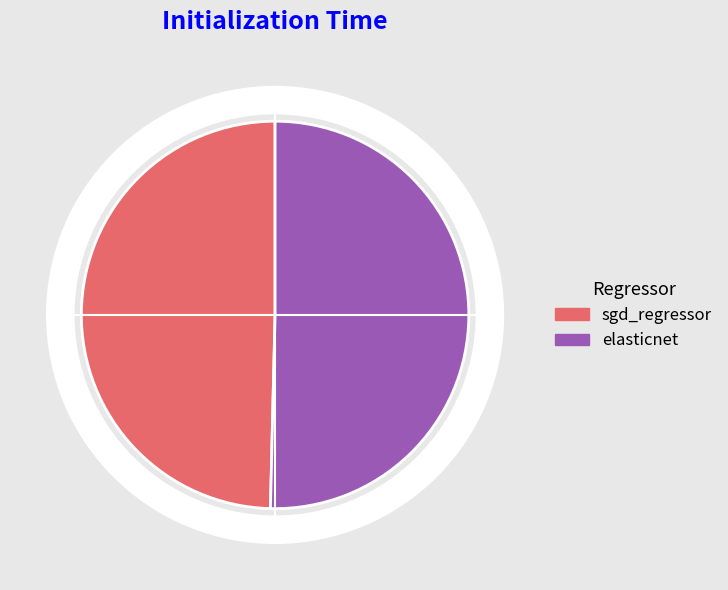

Which has a higher value, elasticnet or sgd_regressor?

elasticnet